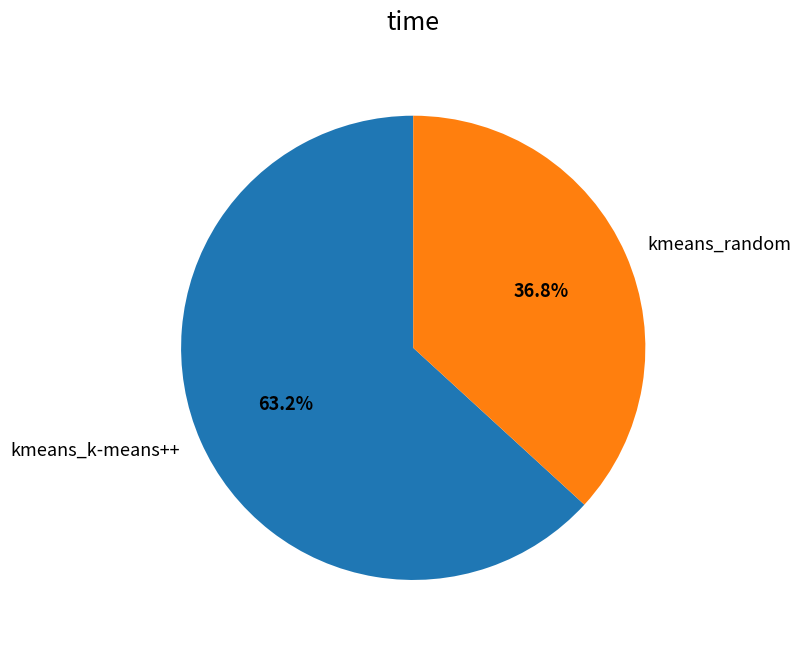

What is the smallest slice in the pie chart?

kmeans_random